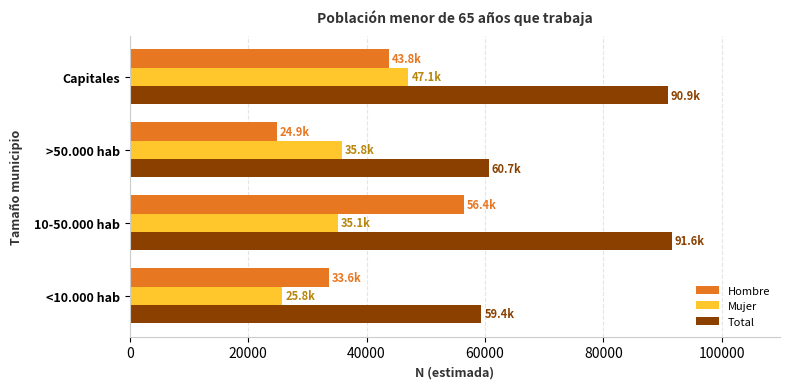

Rank the series by their maximum value, from highest to lowest.

Total, Hombre, Mujer